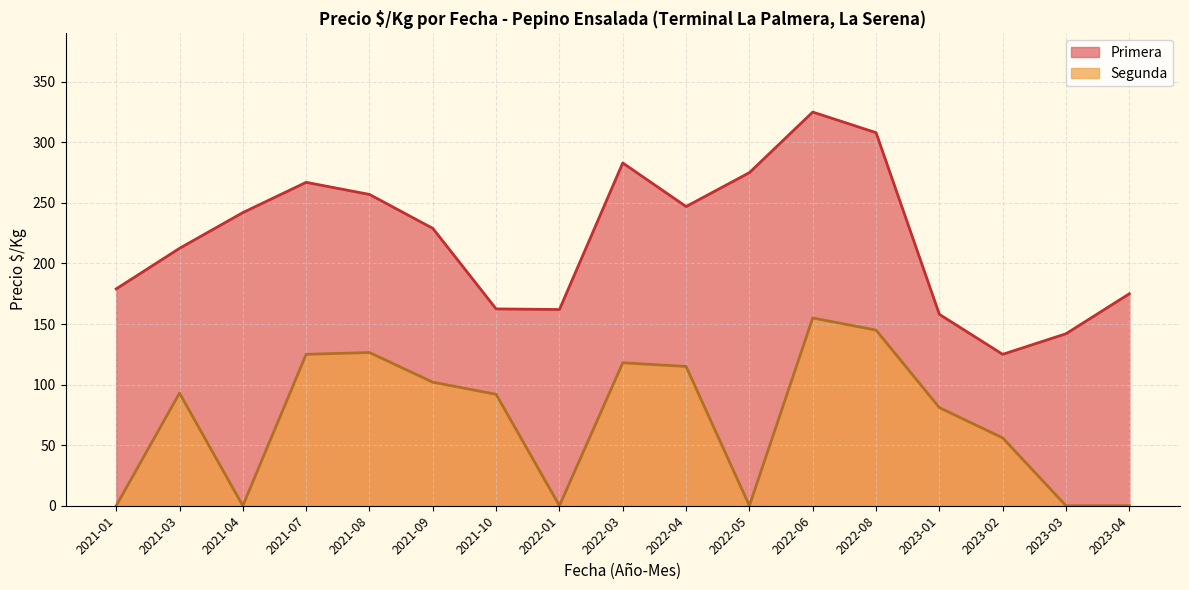

Between 2022-01 and 2022-05, which series saw the biggest shift?

Primera